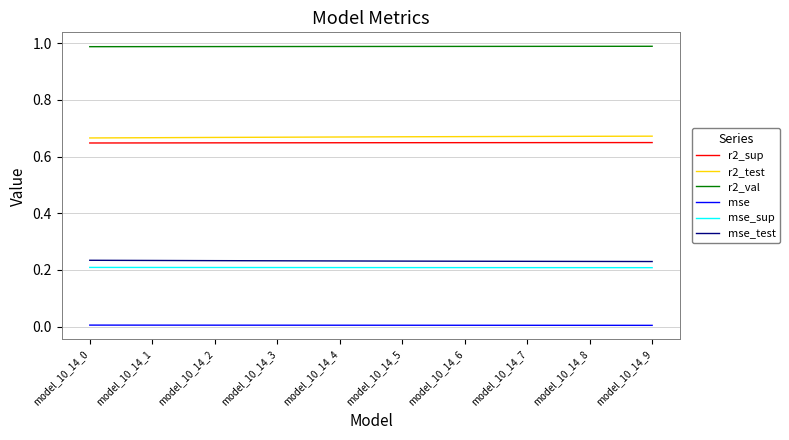

Is the value of r2_test at model_10_14_3 greater than the value of mse_test at model_10_14_1?

Yes